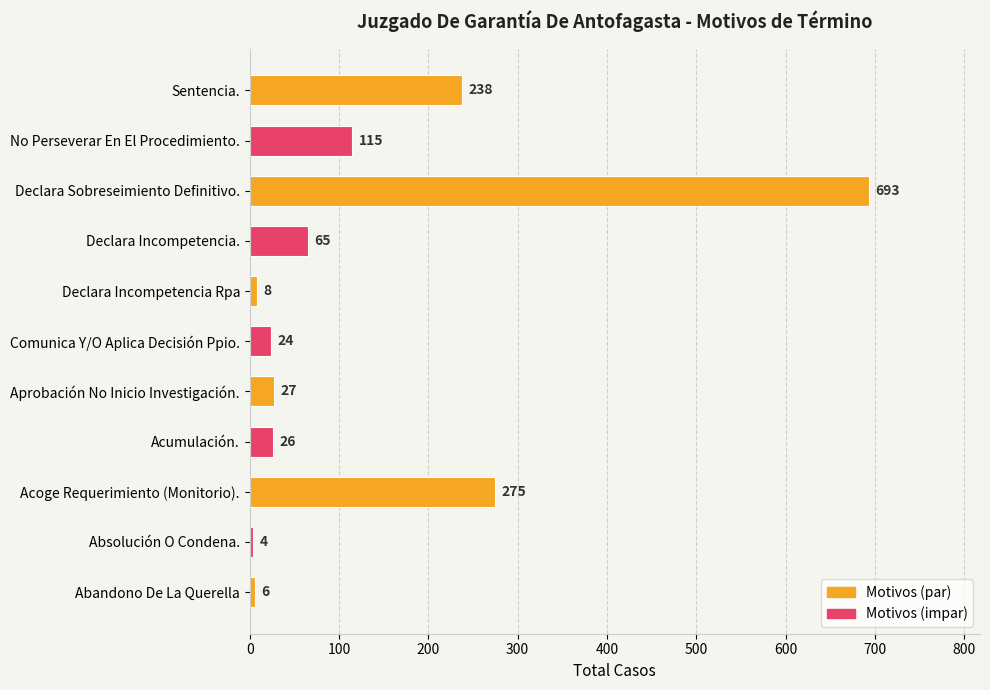

What is the ratio of the value at Declara Incompetencia. to the value at Absolución O Condena.?

16.2